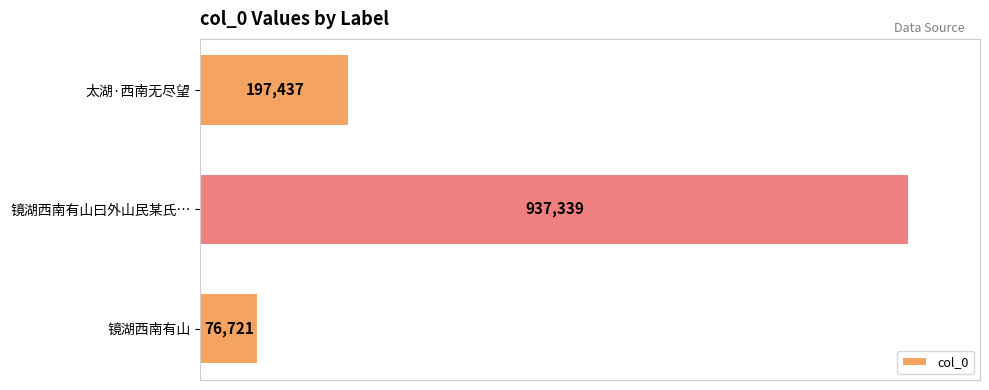

List the labels in order of value, largest first.

镜湖西南有山曰外山民某氏…, 太湖·西南无尽望, 镜湖西南有山